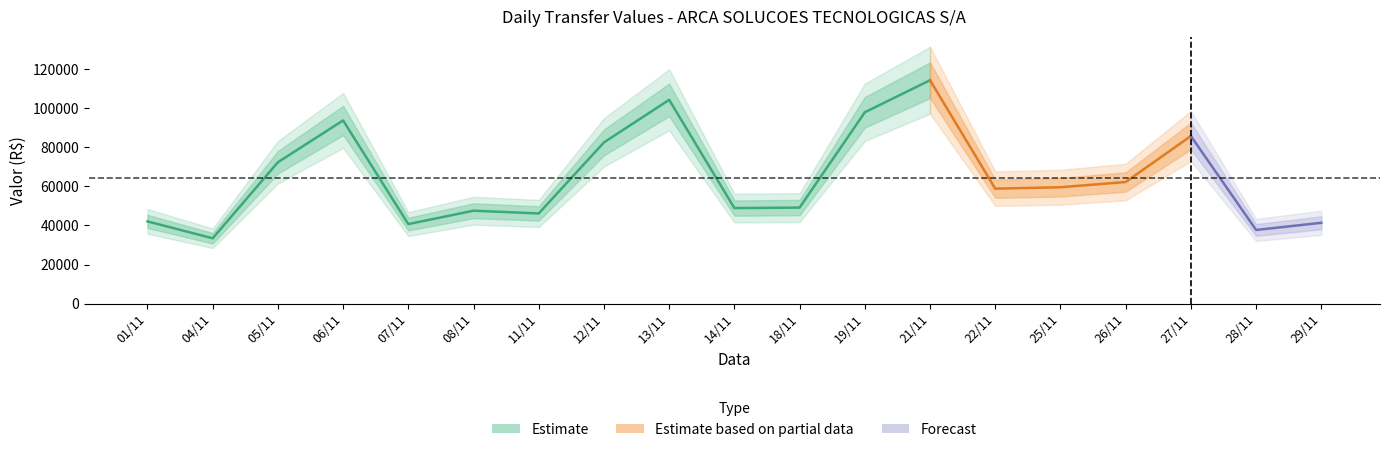

What is the difference between the maximum and minimum values?

80903.7